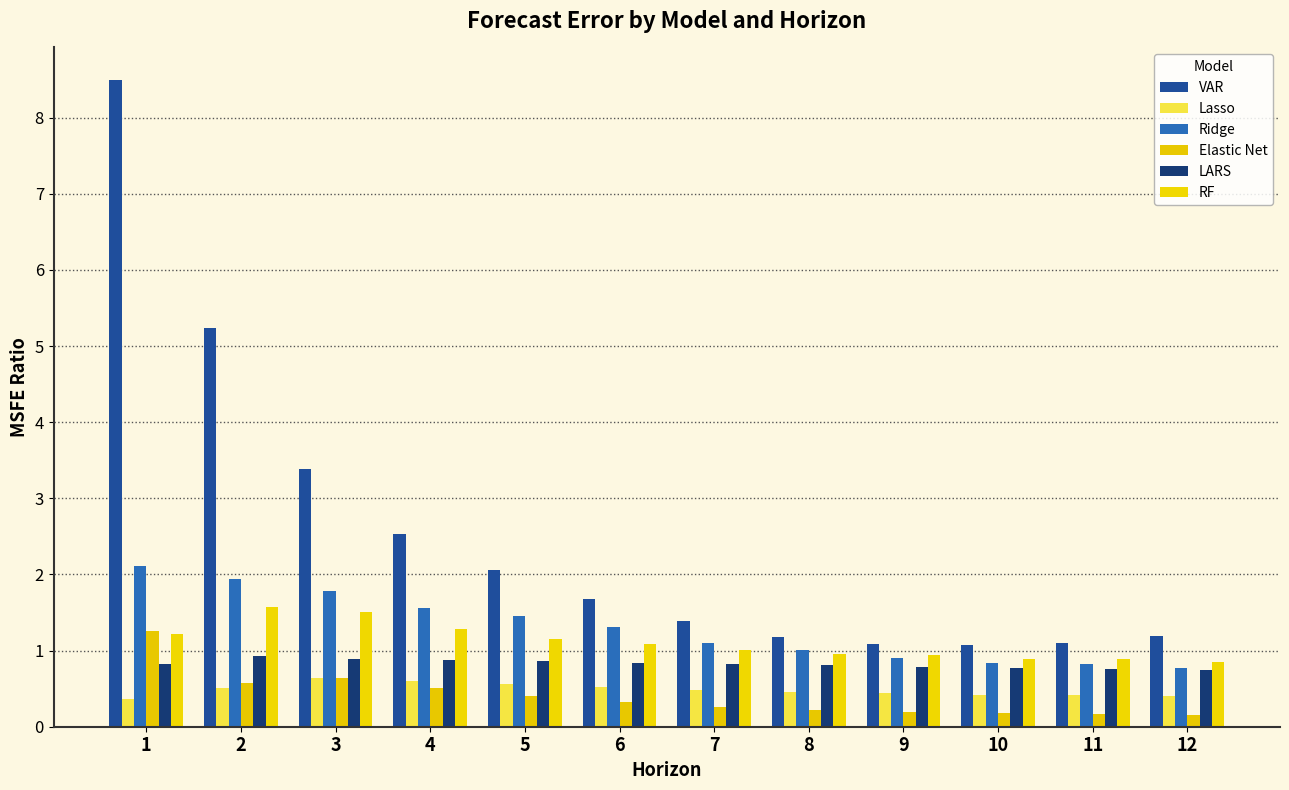

What is the spread (max minus min) of values at 2?

4.7